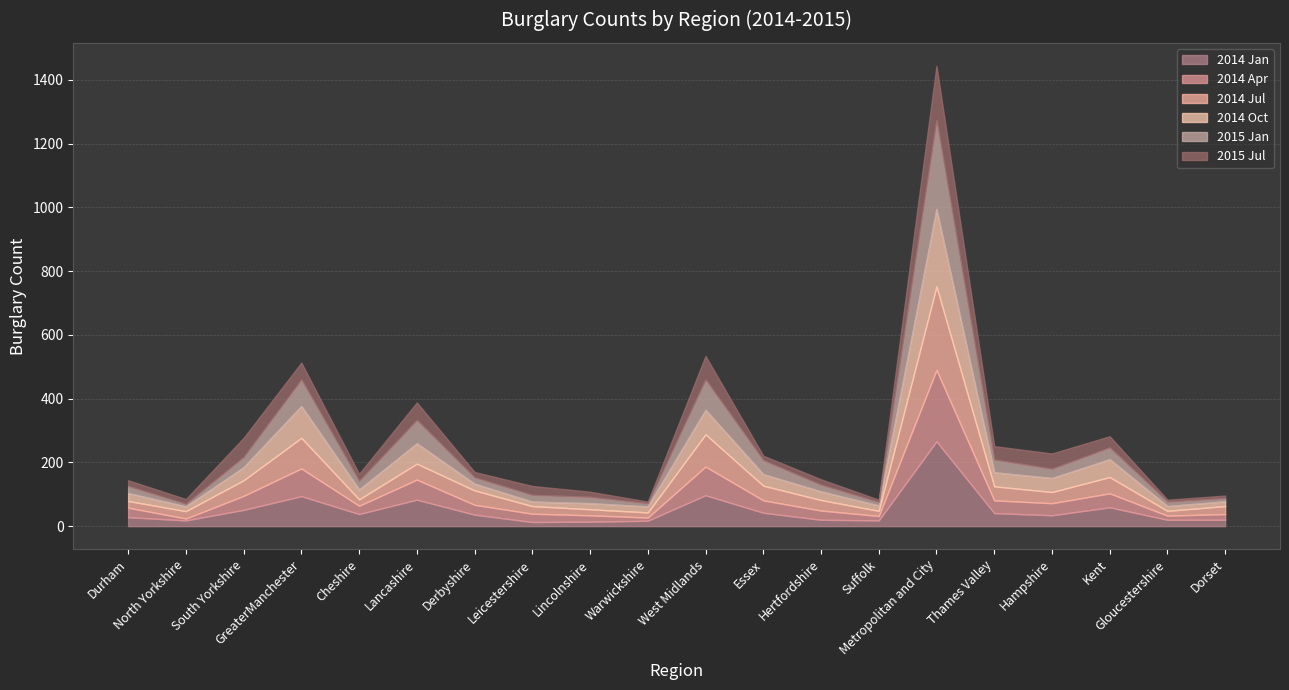

Reading left to right, extract all data points from this chart.

2014 Jan: 28	18	51	94	38	83	36	13	14	17	97	42	20	18	266	41	34	59	20	20
2014 Apr: 30	6	44	87	26	63	31	26	20	10	90	39	29	14	224	40	38	44	13	18
2014 Jul: 21	23	49	96	20	50	45	24	19	16	101	46	33	16	262	44	35	51	15	25
2014 Oct: 25	15	41	100	31	64	21	14	19	19	77	36	27	17	243	44	44	56	15	15
2015 Jan: 22	8	32	83	27	73	20	21	20	10	95	44	21	11	278	40	29	37	14	10
2015 Jul: 18	15	60	53	22	55	17	28	16	5	74	14	17	7	171	42	48	35	6	8